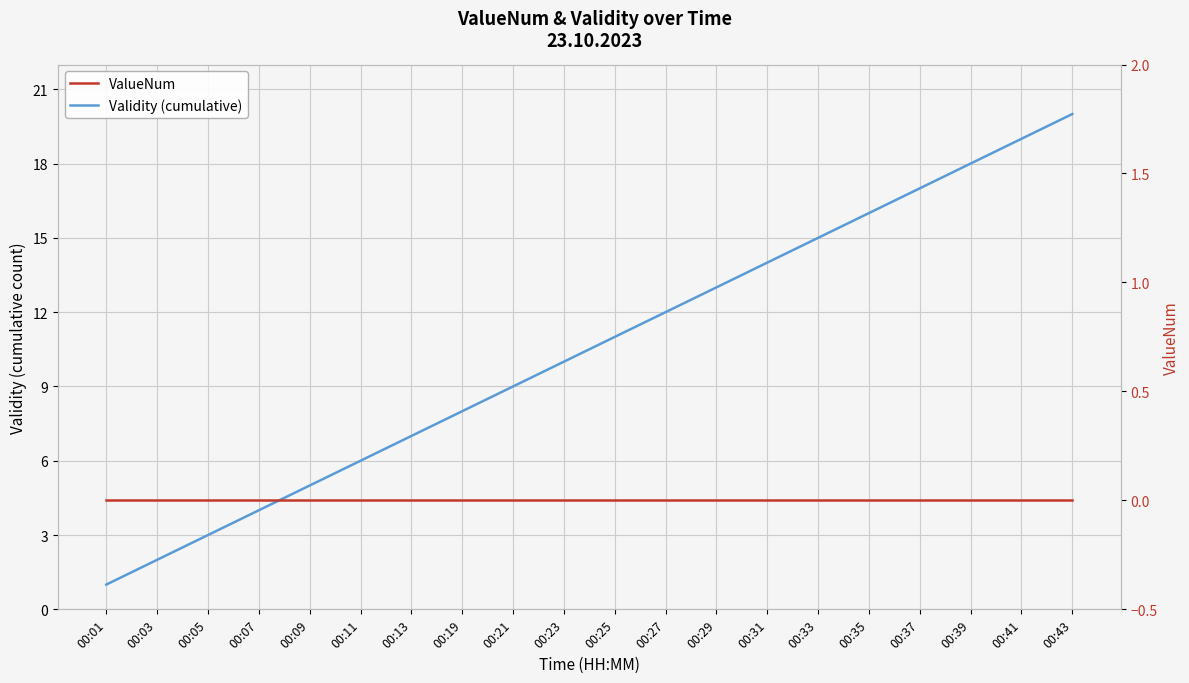

True or false: Validity (cumulative) and ValueNum intersect in this chart.

False